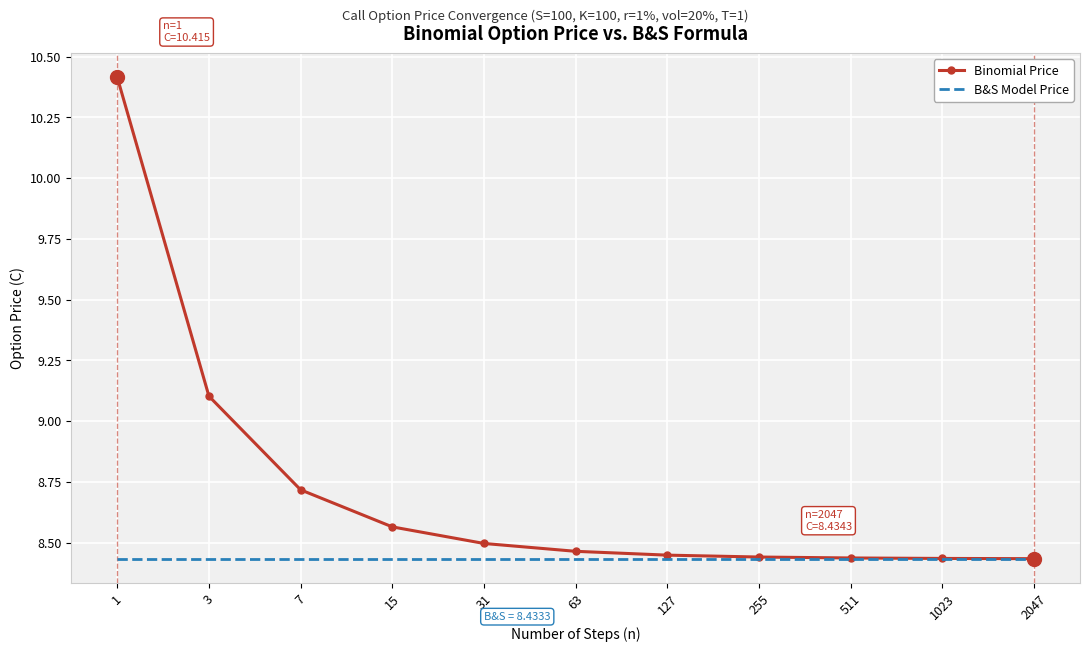

Which series has the largest total across all categories?

Binomial Price